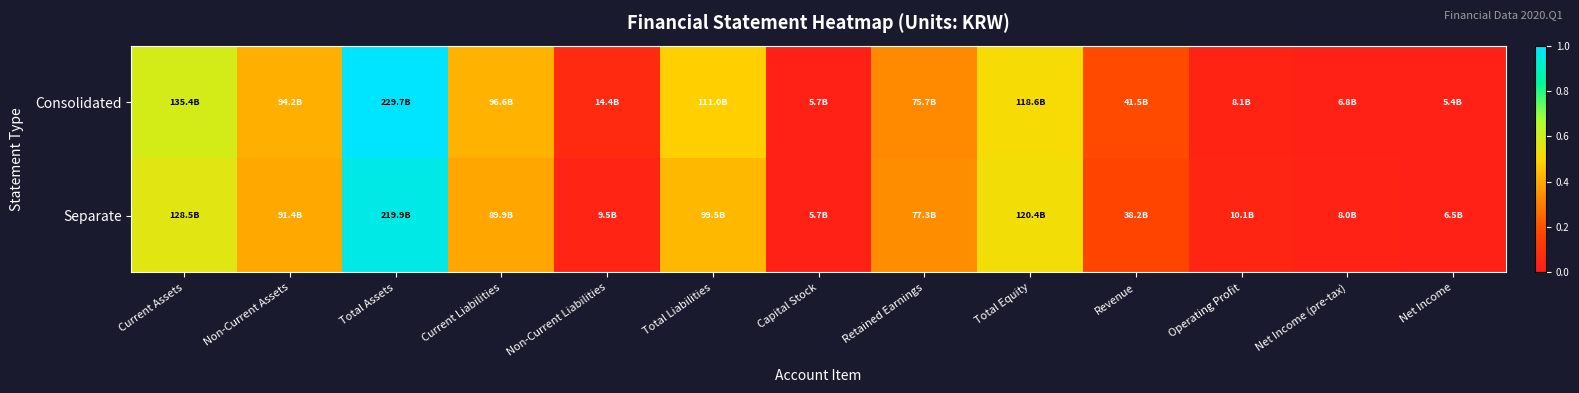

Which label corresponds to the smallest value in the chart?

Net Income